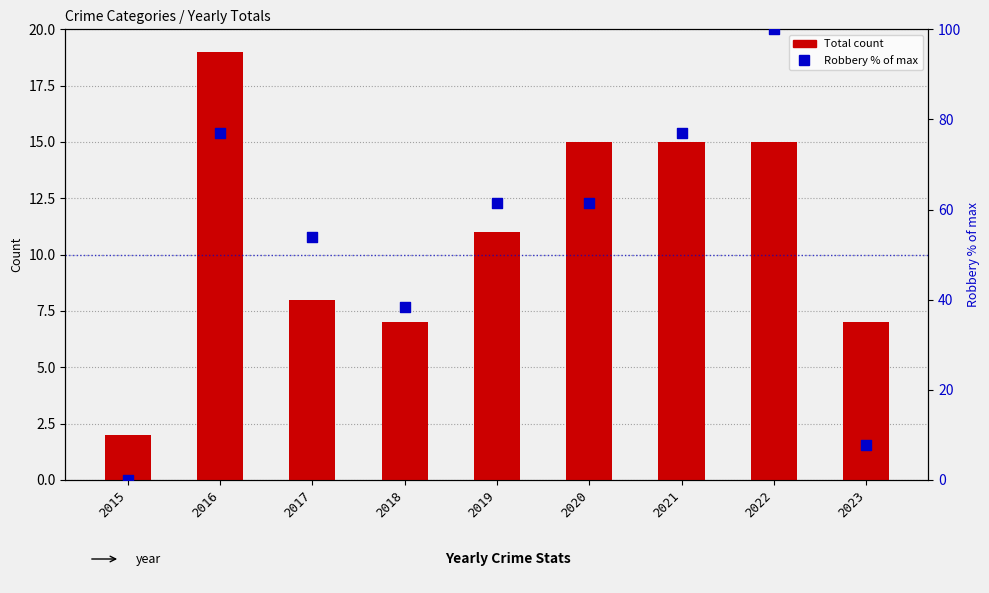

At which category is the sum across all series the highest?

2022